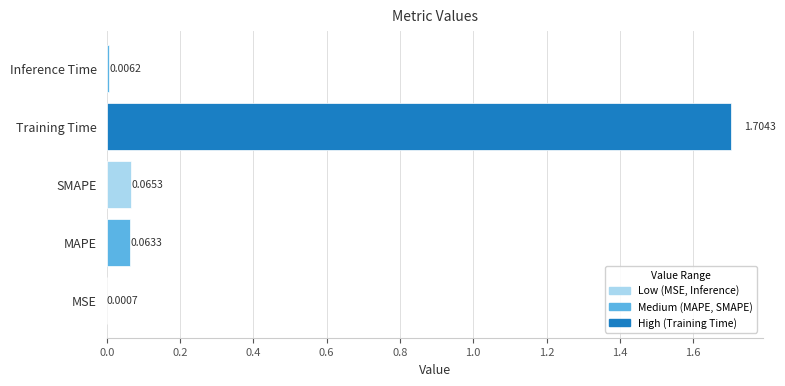

What is the change in value from SMAPE to Training Time?

+1.6